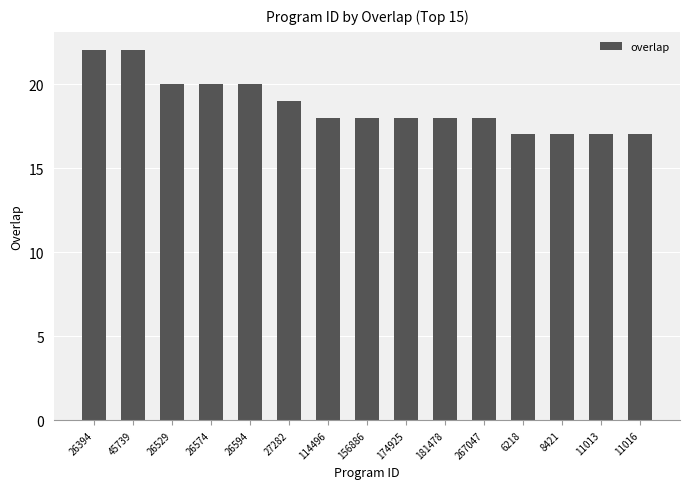

Approximately how many times larger is the value at 26394 compared to 45739?

1.0